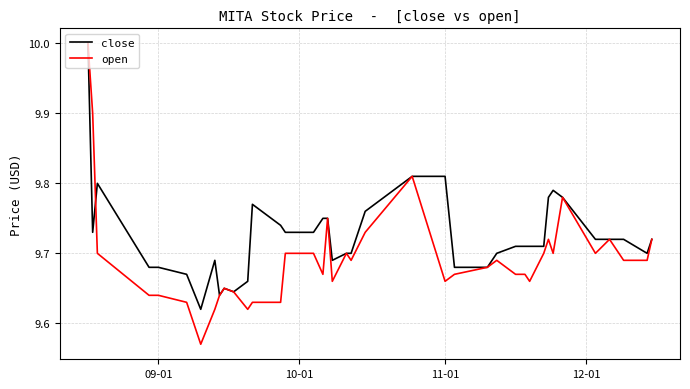

What is the greatest value displayed?

10.0